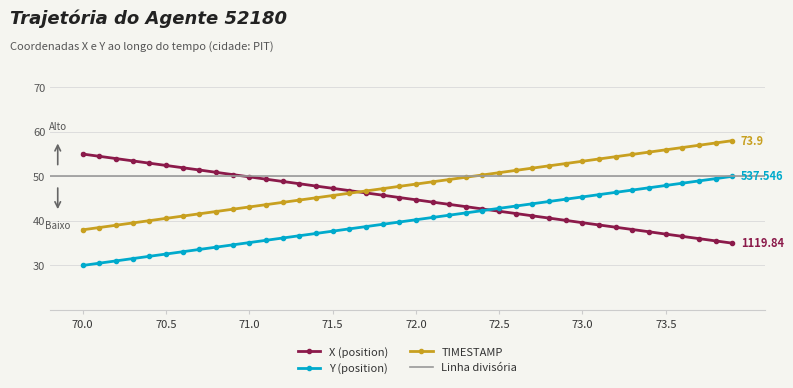

True or false: Y (position) and TIMESTAMP cross at least once.

False